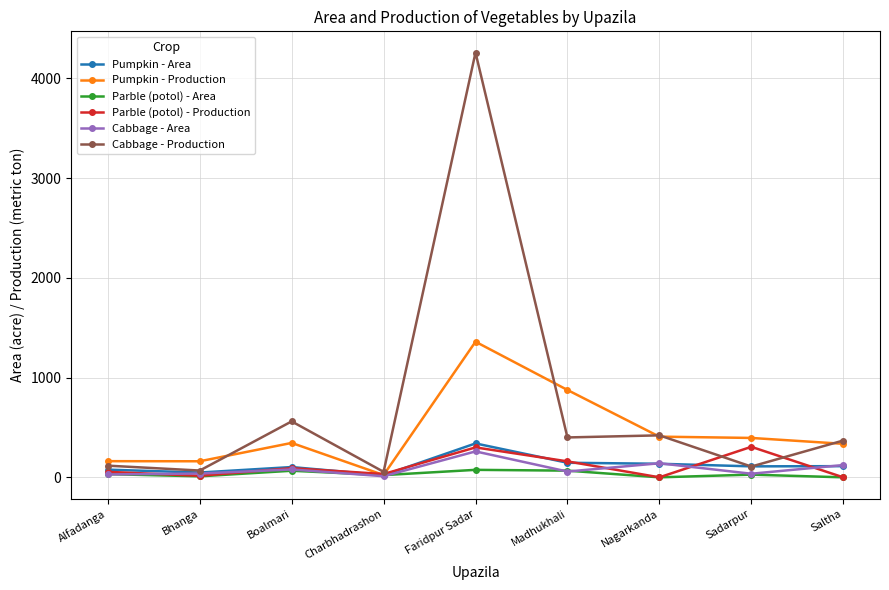

What is the label of the 2nd point from the left?

Bhanga